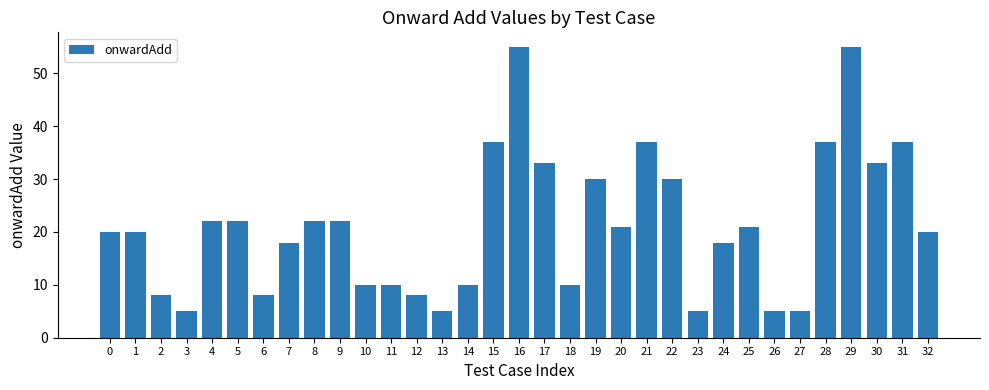

What is the sum of all values?

699